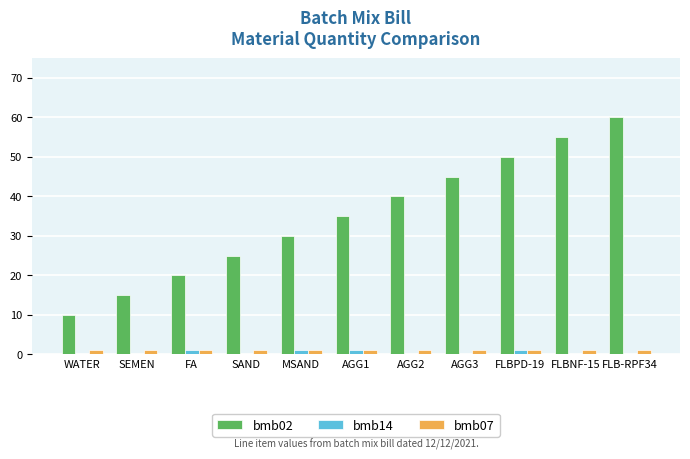

Count the number of data series in this chart.

3